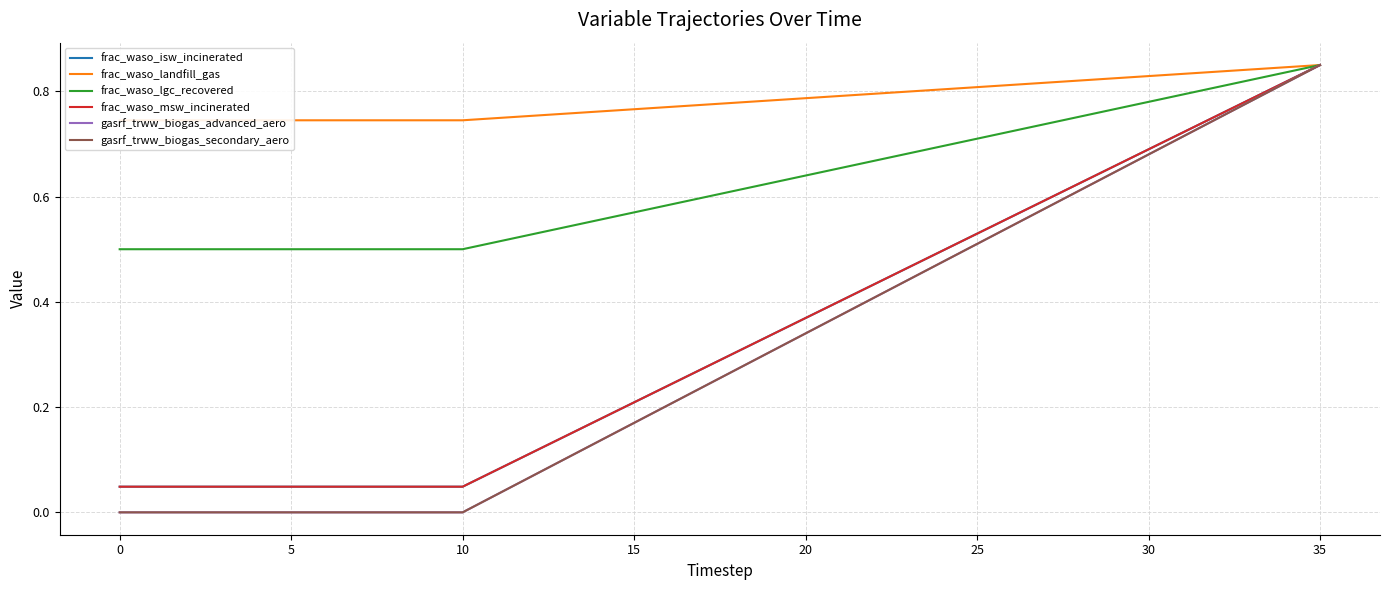

What is the difference between the frac_waso_msw_incinerated values at 25 and 15?

0.3